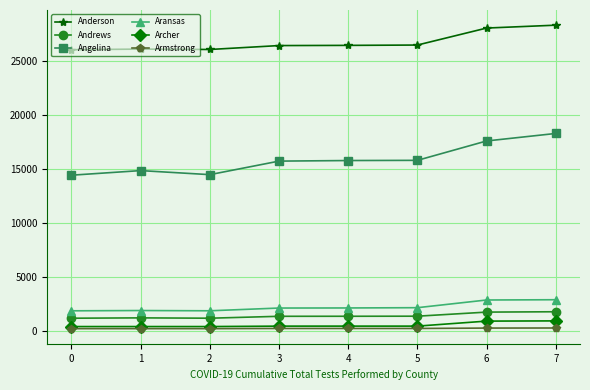

How many lines are shown in the chart?

6